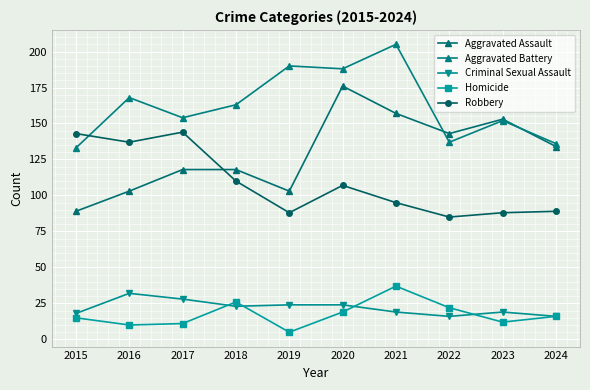

Which category has the lowest value in the Aggravated Assault series?

2015